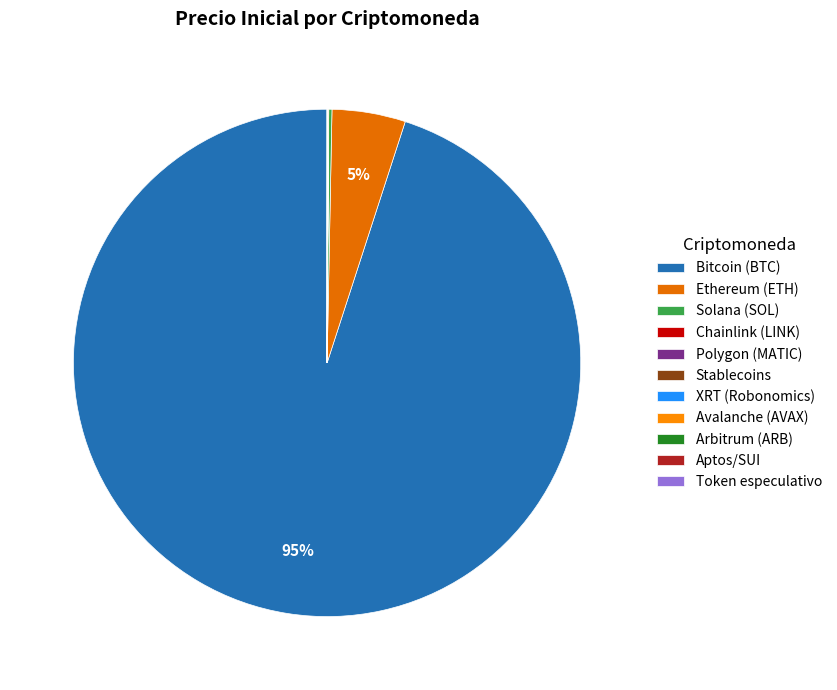

What is the change in value from Arbitrum (ARB) to Aptos/SUI?

+7.9